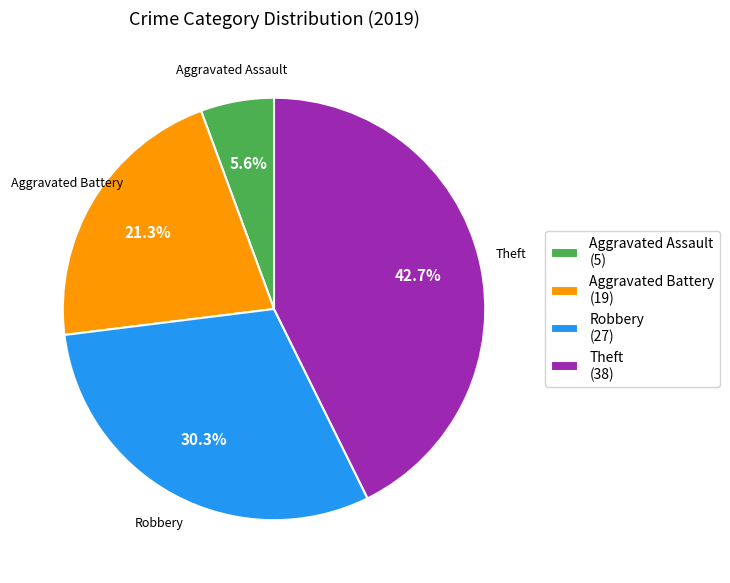

How many segments does this pie chart have?

4